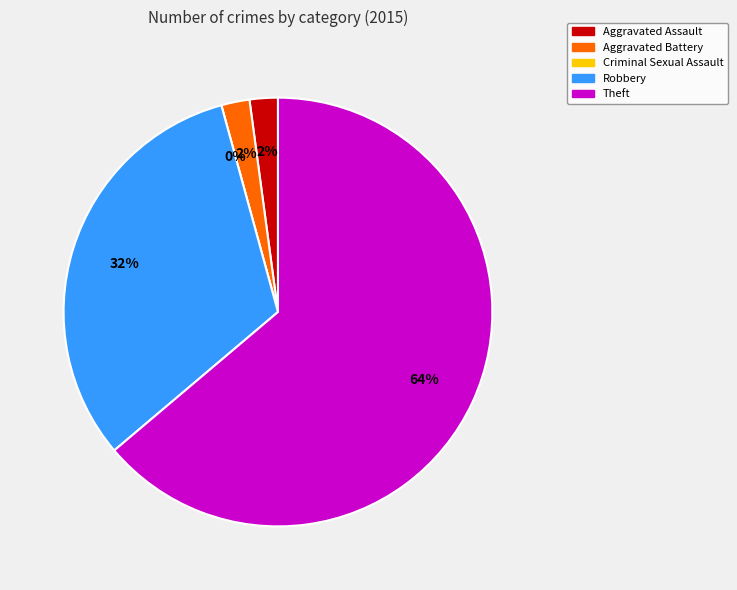

To the nearest percent, what portion does Robbery represent?

32%